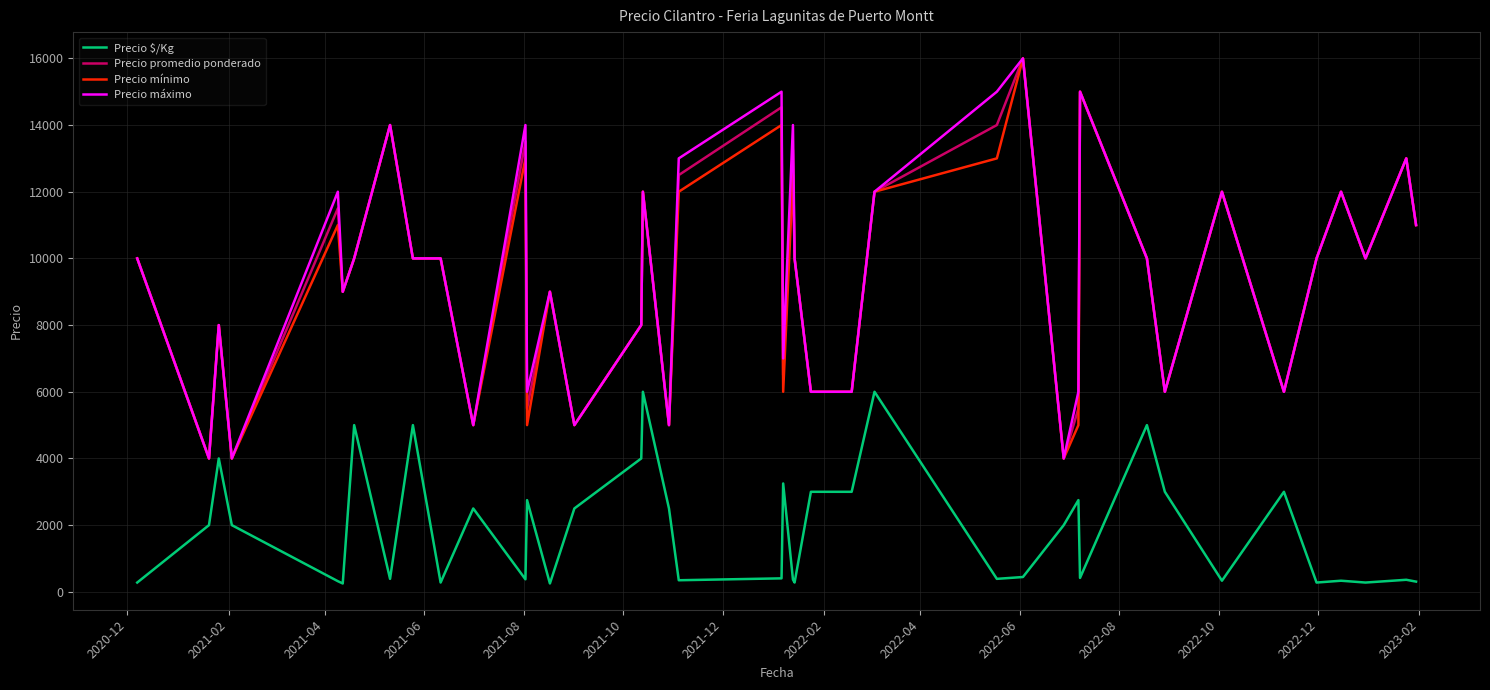

True or false: Precio máximo has more than 1 points higher than both neighbors.

True